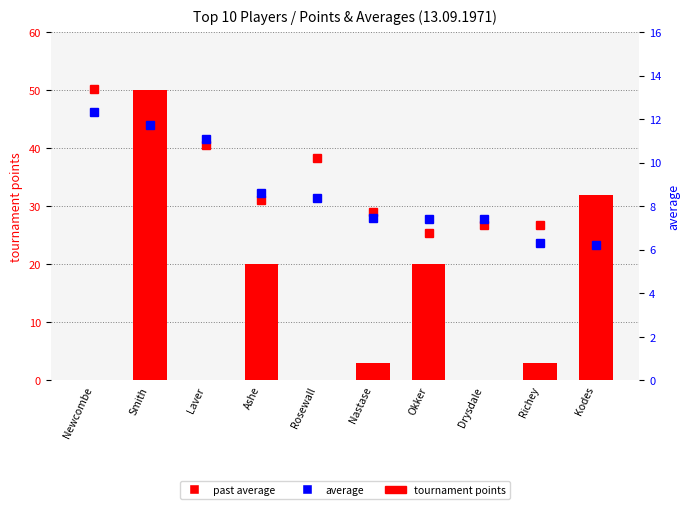

True or false: past average has a value of 11.1 at Ashe.

False